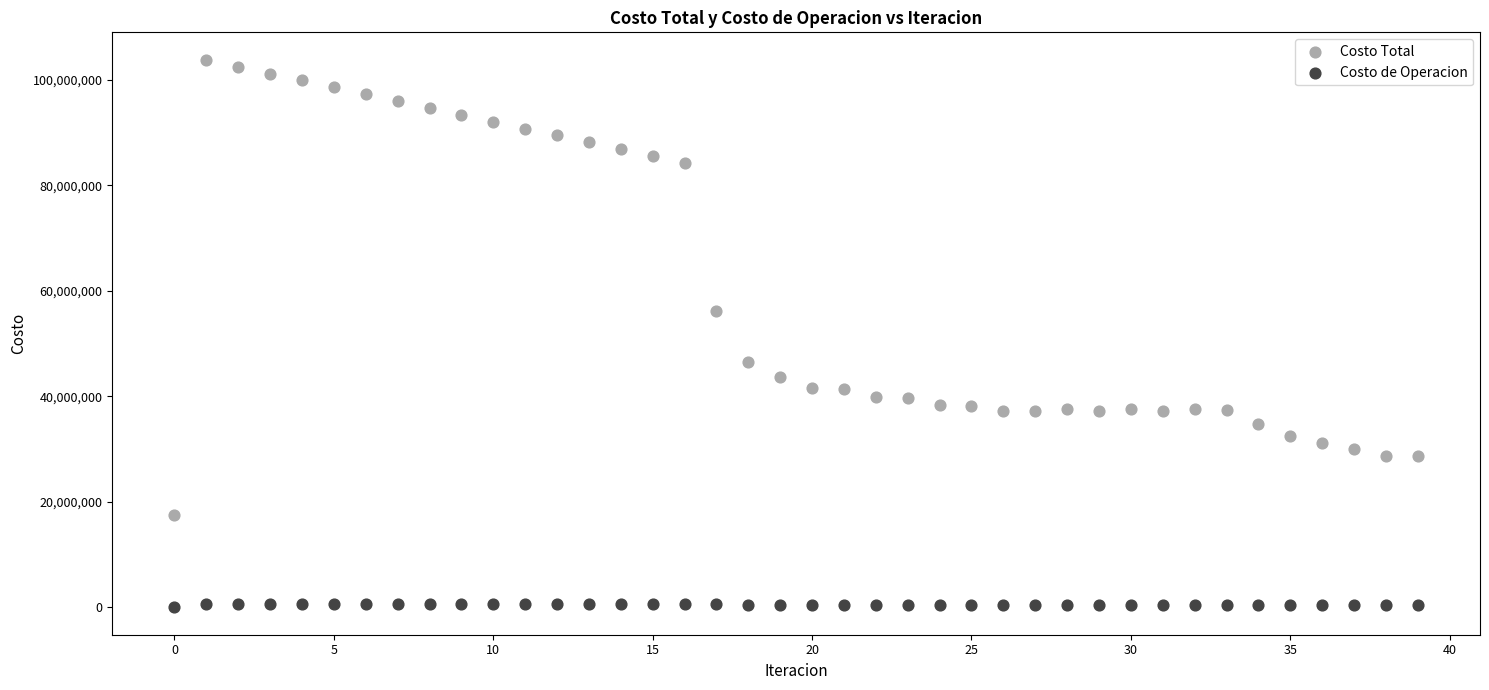

What are all the series names shown in the legend?

Costo Total, Costo de Operacion